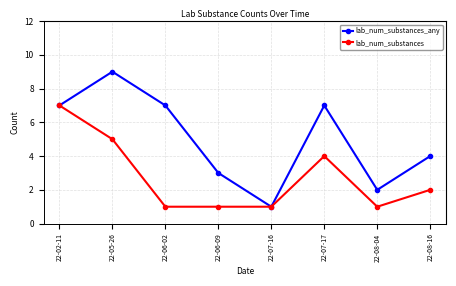

At how many categories does at least one series exceed 8?

1